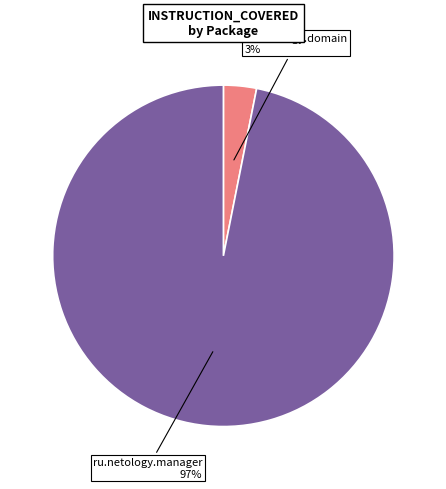

Which slice represents more than half of the pie?

ru.netology.manager